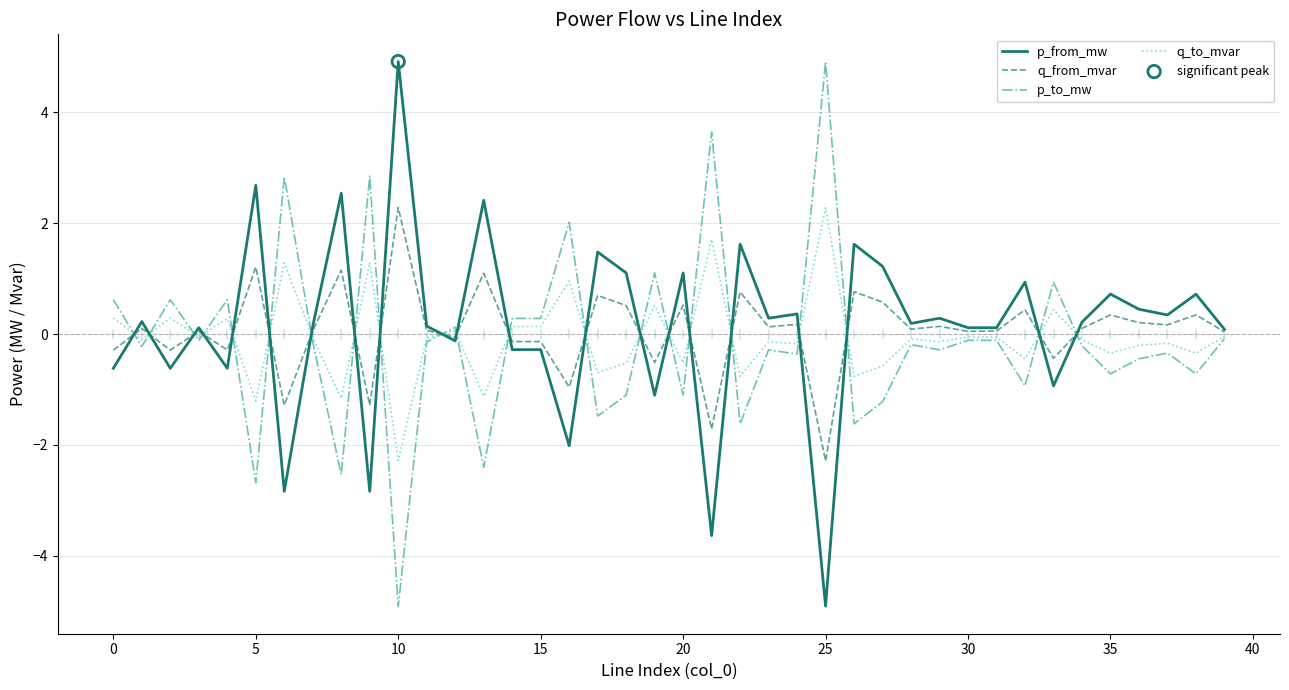

What is the smallest value displayed?

-4.9